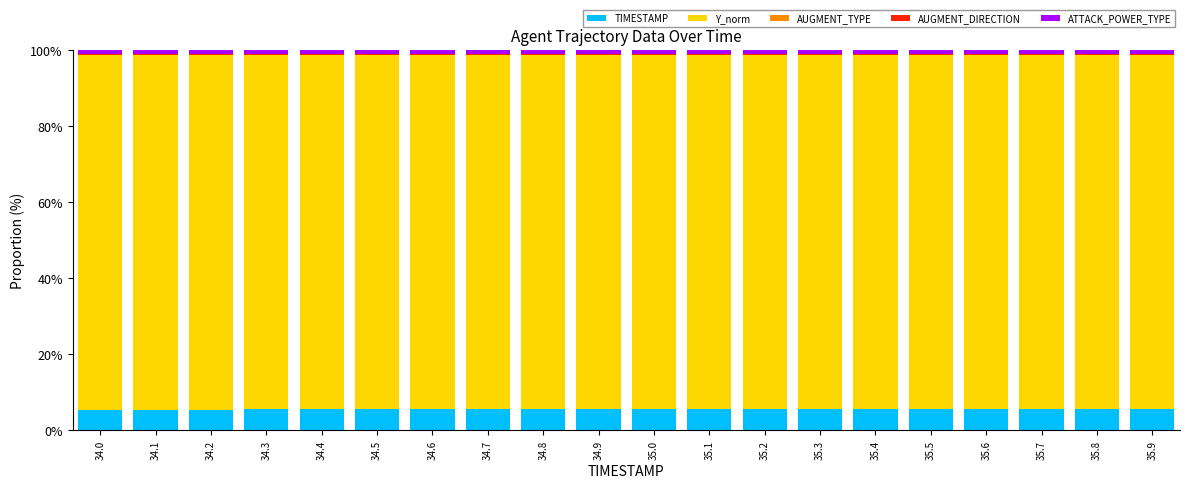

Between 35.8 and 35.9, which series saw the biggest shift?

TIMESTAMP